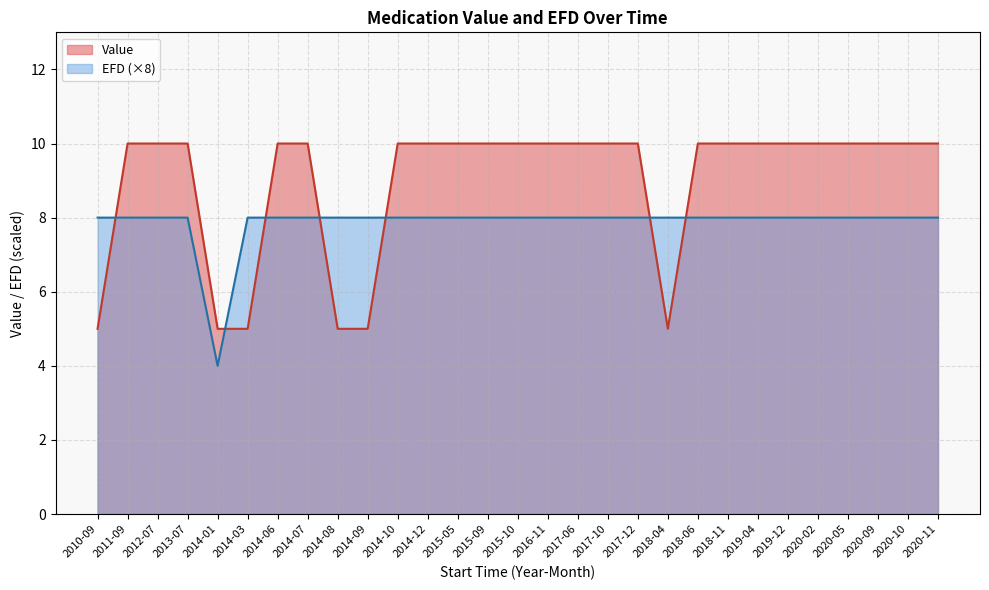

Which has a higher value, 2014-07 or 2019-04?

2019-04